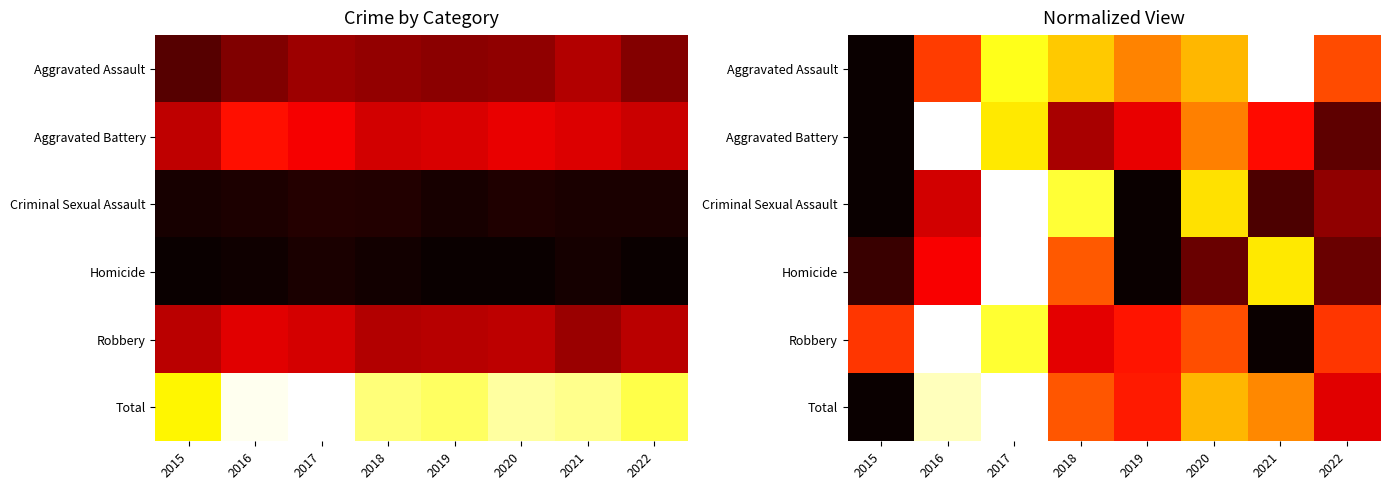

Which series has the largest range (max minus min)?

Total